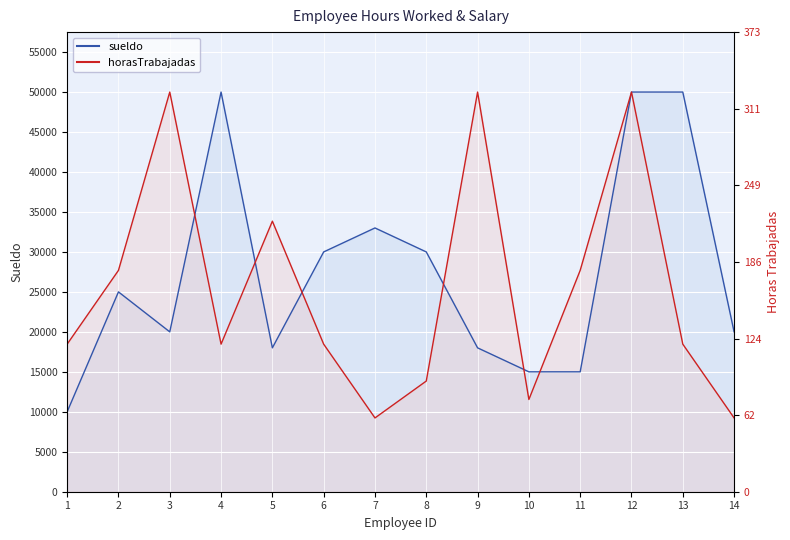

What are all the series names shown in the legend?

sueldo, horasTrabajadas